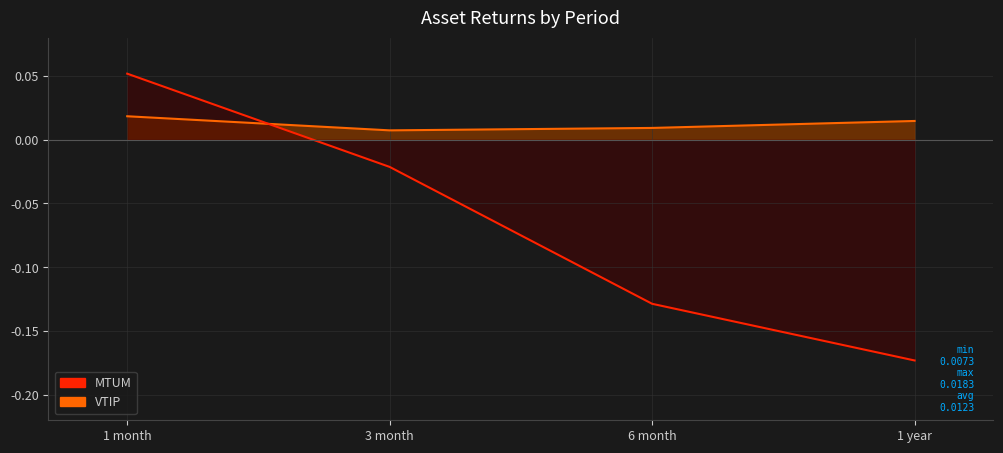

The value of MTUM at 1 year is -0.1. True or false?

False